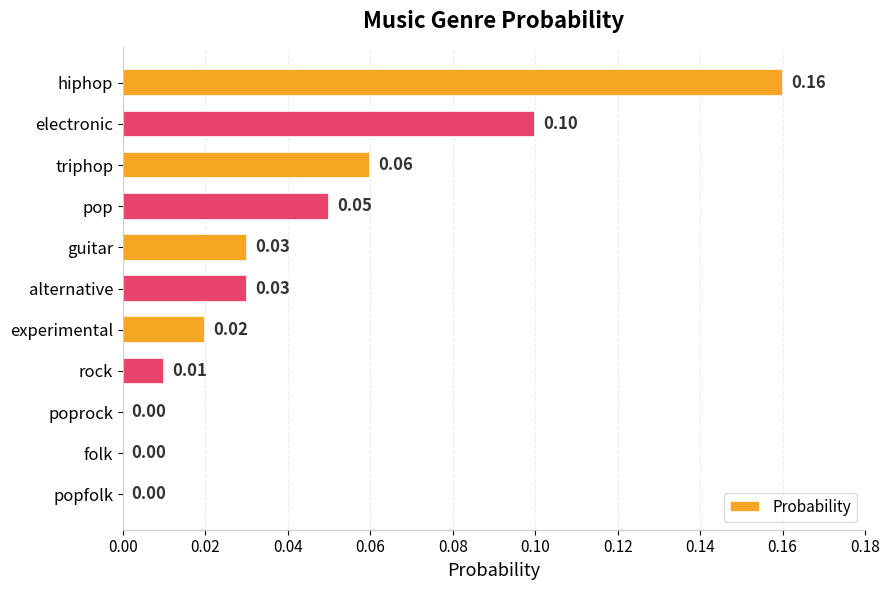

What is the sum of all values?

0.5